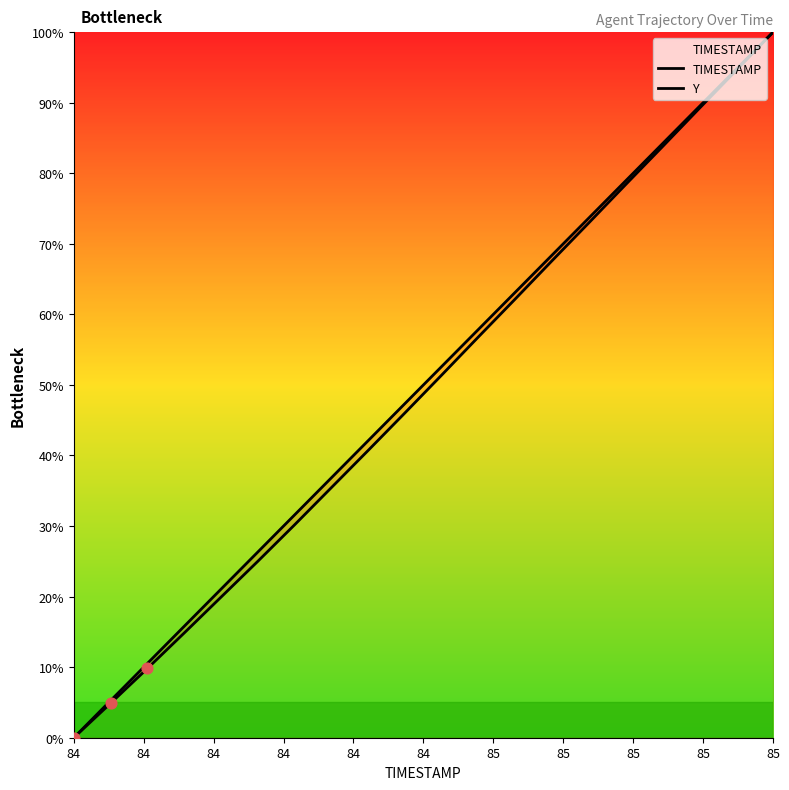

Which series has the widest spread of Y values?

TIMESTAMP